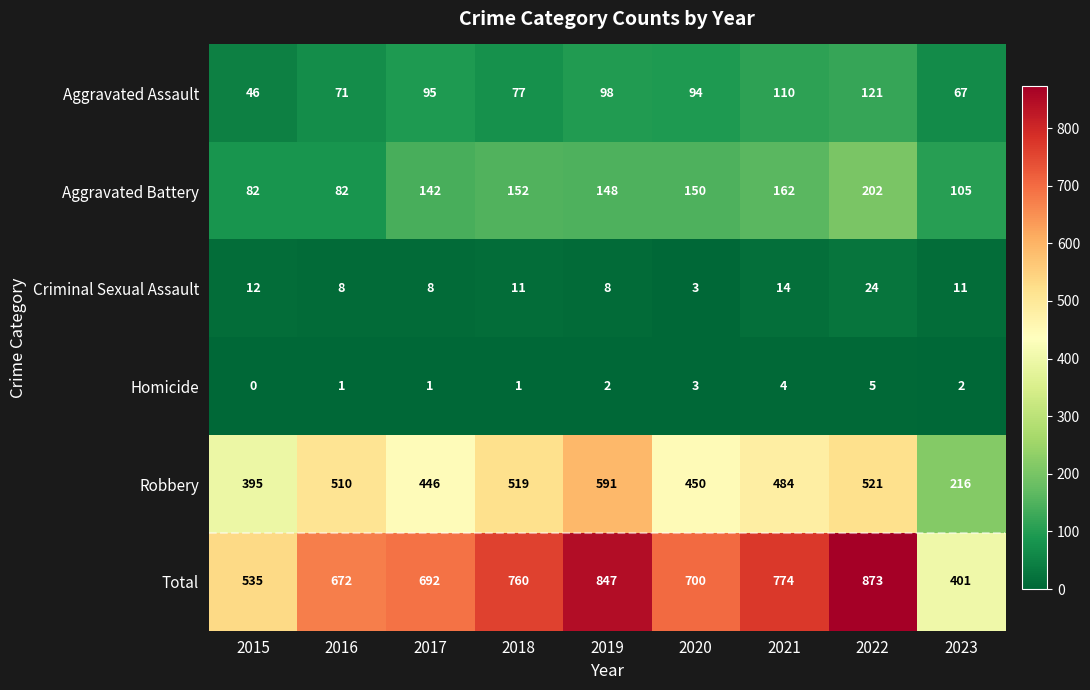

Rank the series at 2015 from highest to lowest value.

Total, Robbery, Aggravated Battery, Aggravated Assault, Criminal Sexual Assault, Homicide